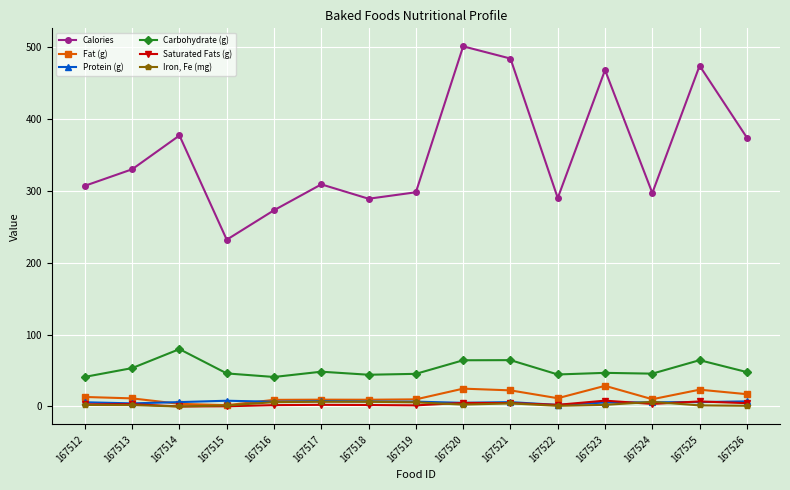

Which series has the largest total across all categories?

Calories